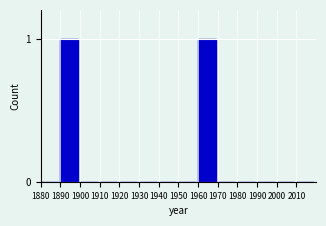

Reading right to left, transcribe all the data shown in this chart.

2010=0	2000=0	1990=0	1980=0	1970=0	1960=1	1950=0	1940=0	1930=0	1920=0	1910=0	1900=0	1890=1	1880=0